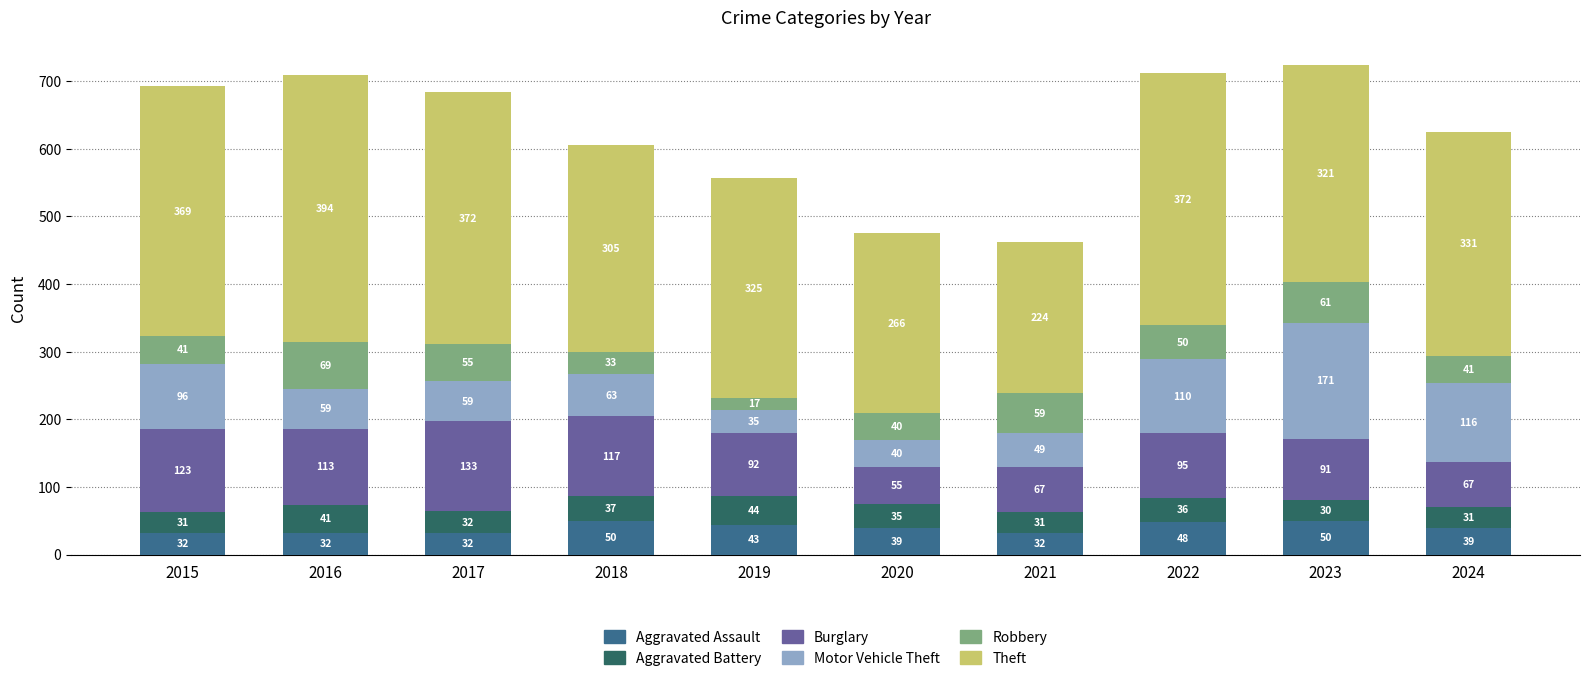

Does the chart contain any negative values?

No